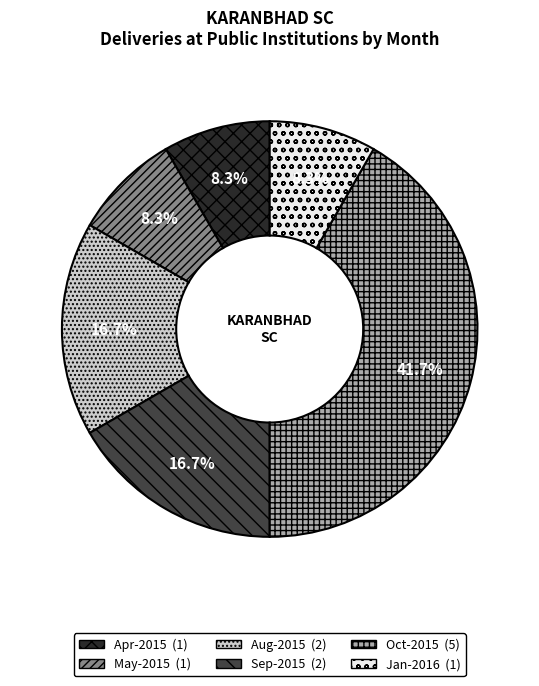

Does any single category account for the majority?

No